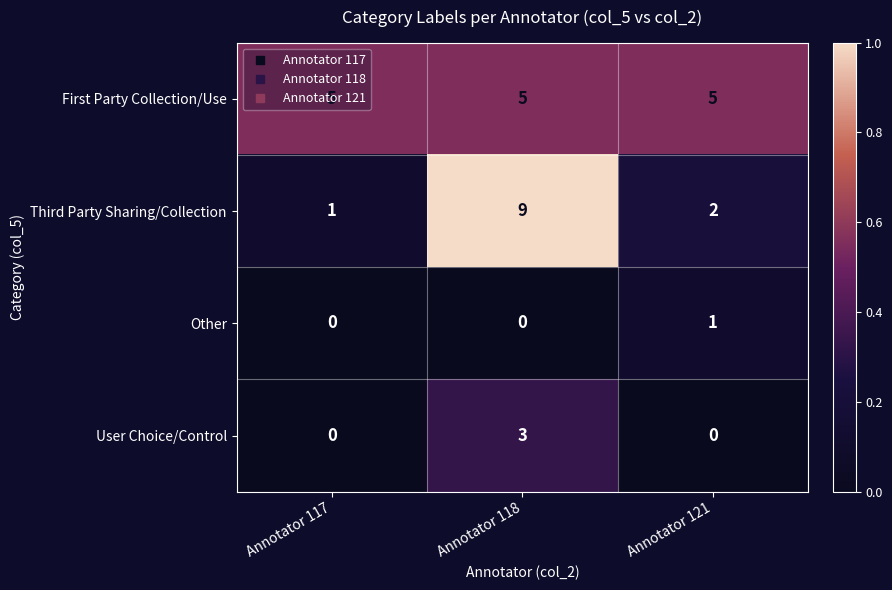

What is the difference between the maximum and minimum values in the User Choice/Control series?

3